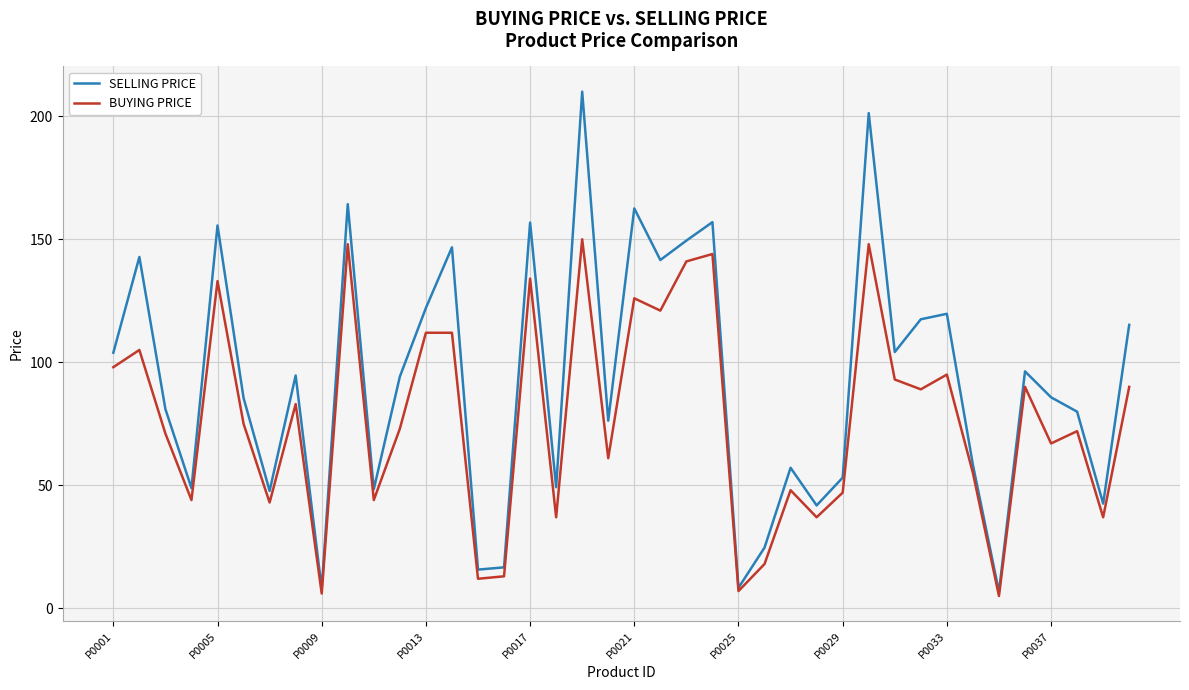

How many series are shown in this chart?

2